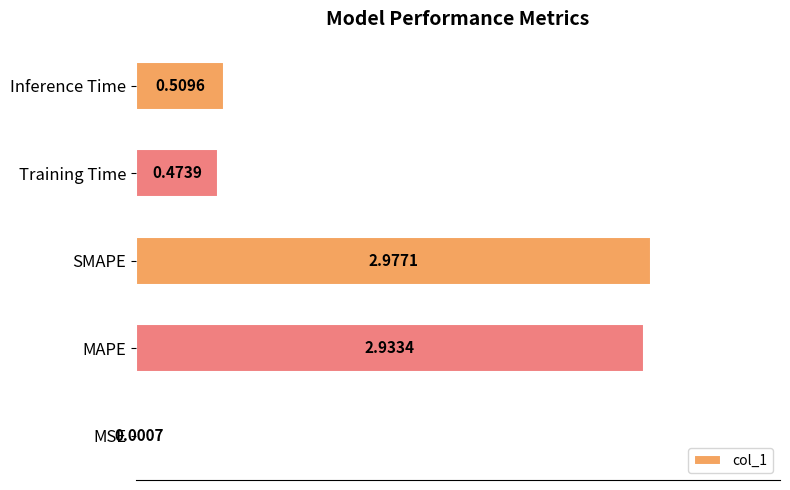

Between Training Time and MSE, which is larger?

Training Time